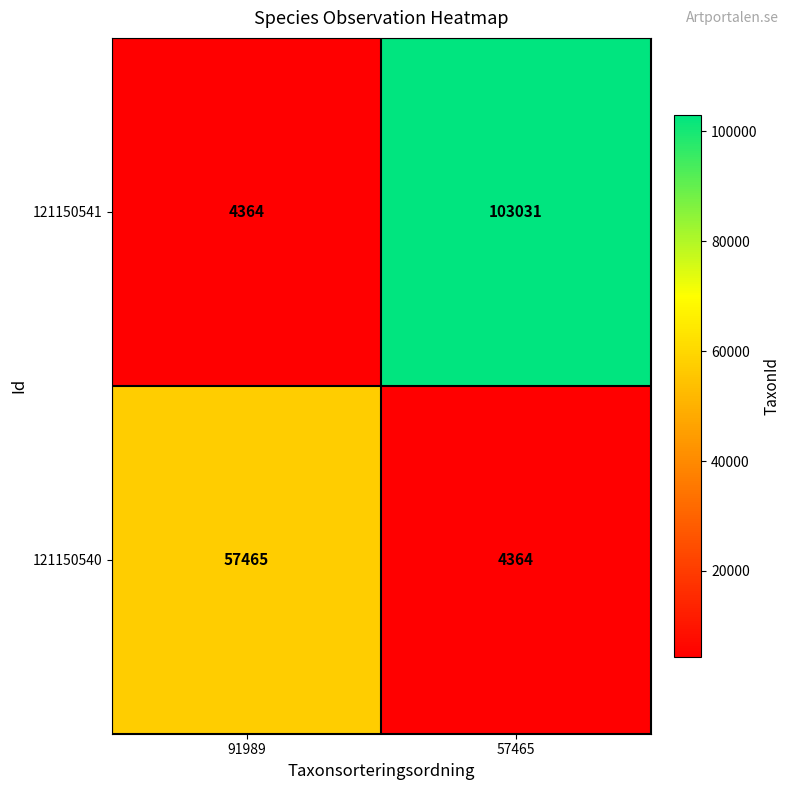

At how many categories does at least one series exceed 27750?

2